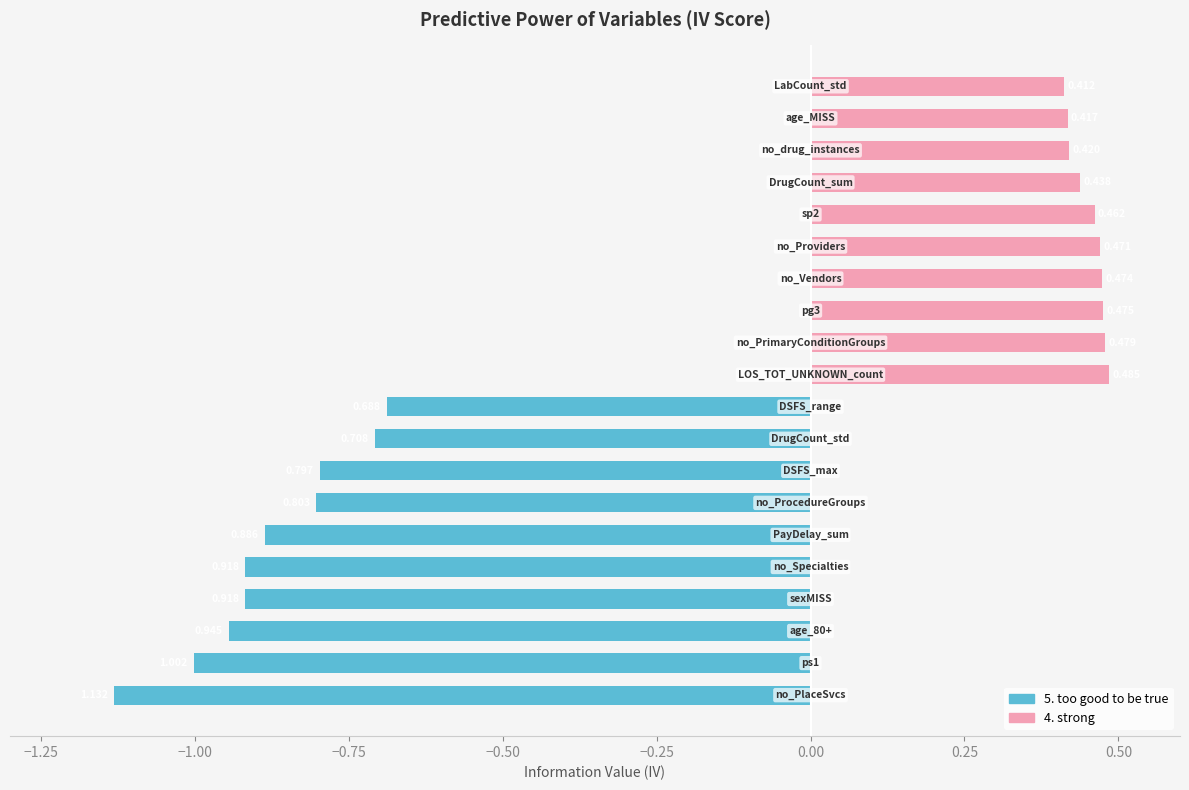

Rank the series at 0.50 from lowest to highest value.

5. too good to be true, 4. strong